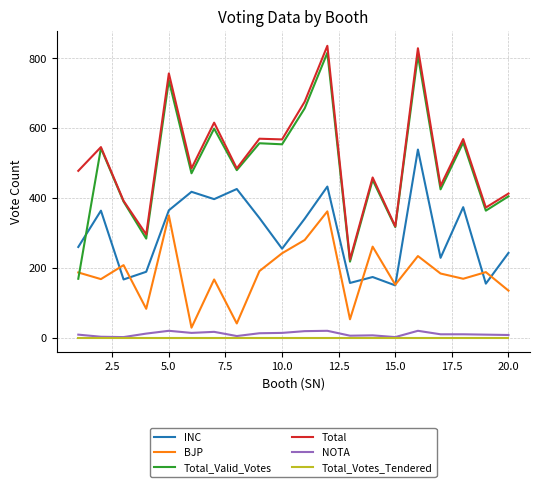

What is the lowest value of the BJP series?

29